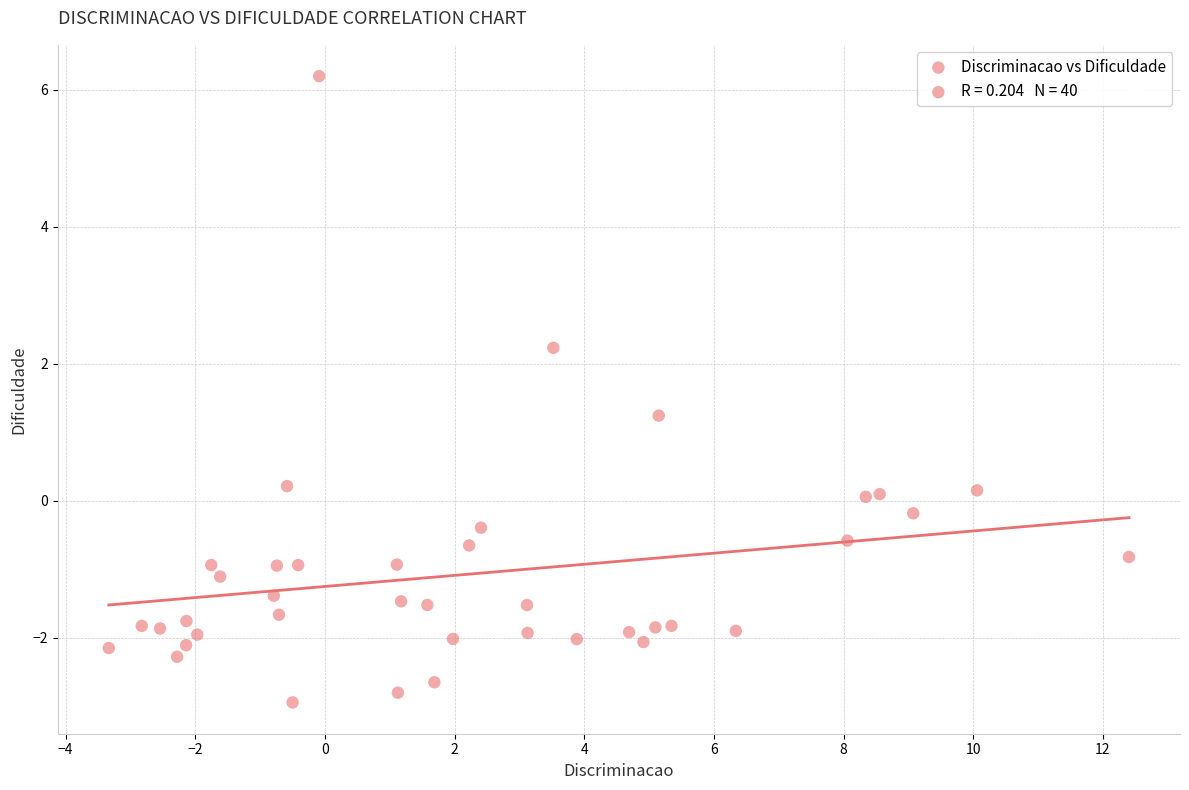

What is the range of X values (max minus min)?

15.7